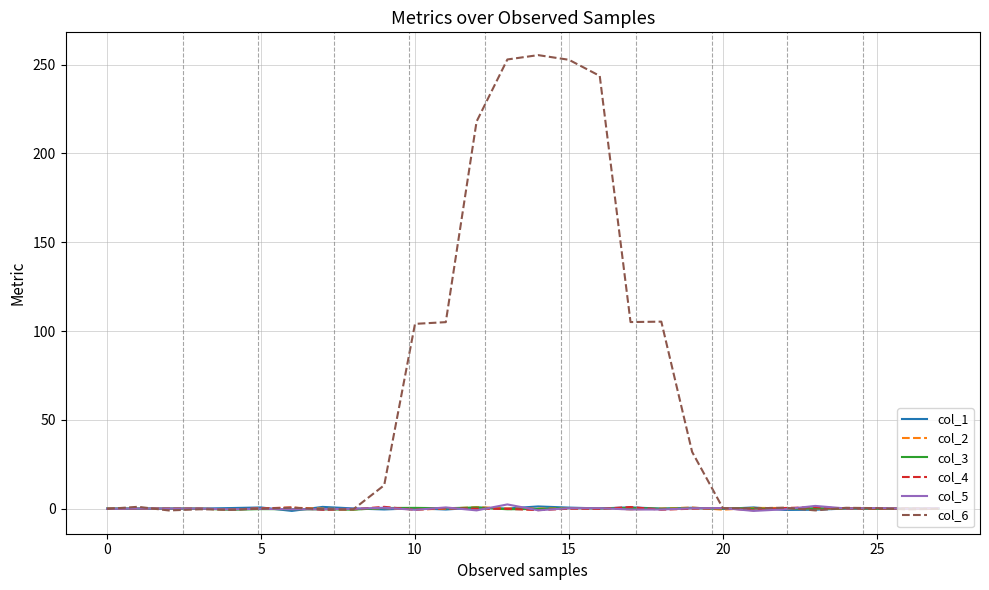

What is the maximum value shown in the chart?

255.3